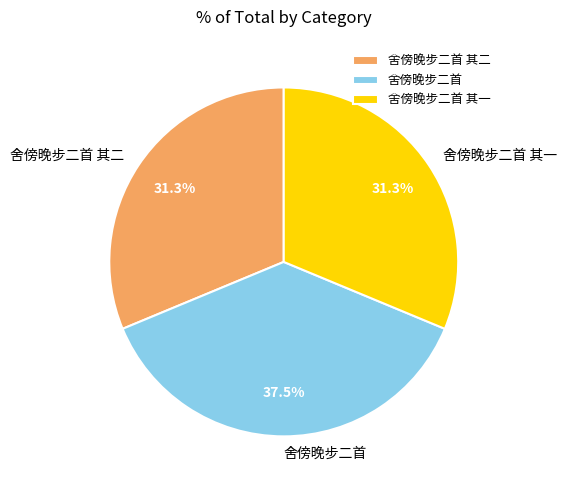

How many slices are in this pie chart?

3